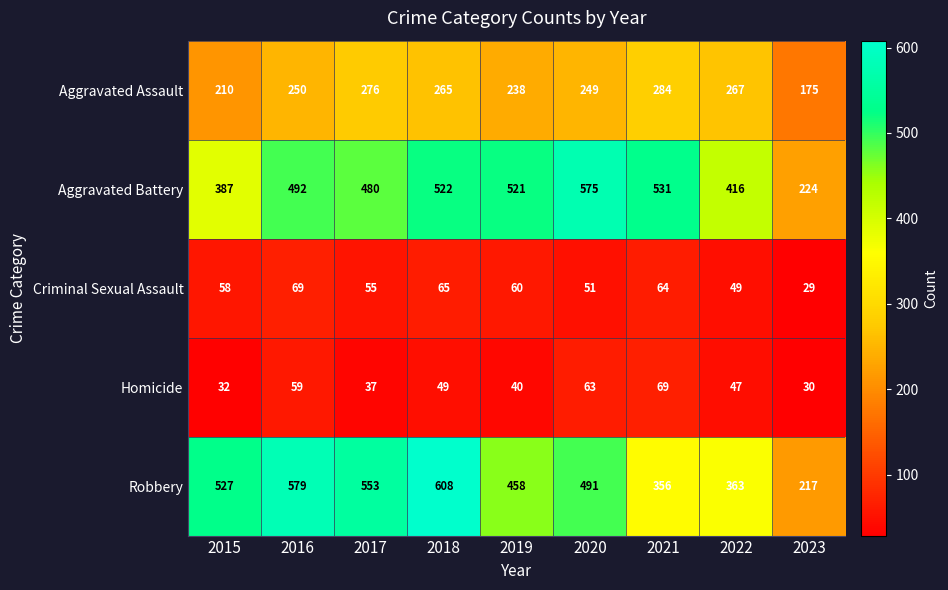

Which series has the largest total across all categories?

Robbery